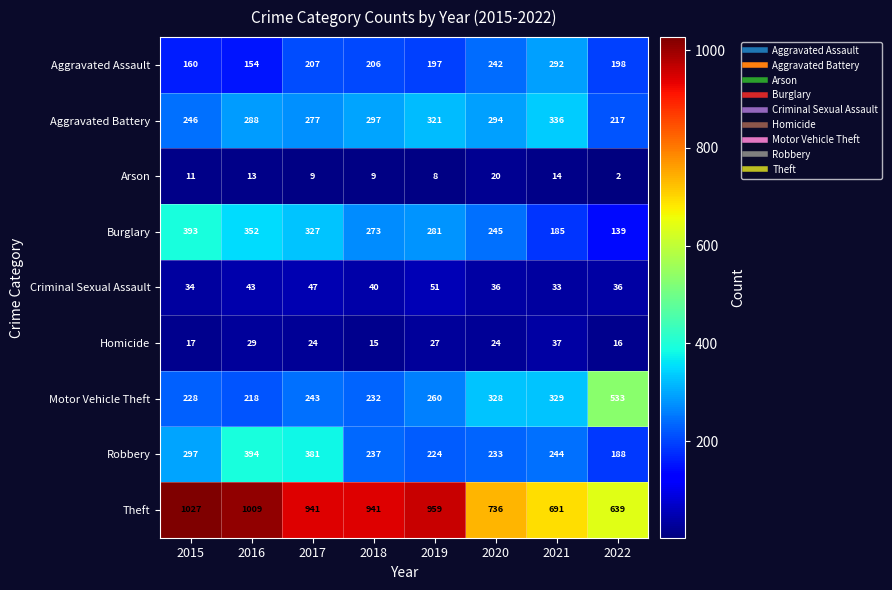

Which series has the largest total across all categories?

Theft